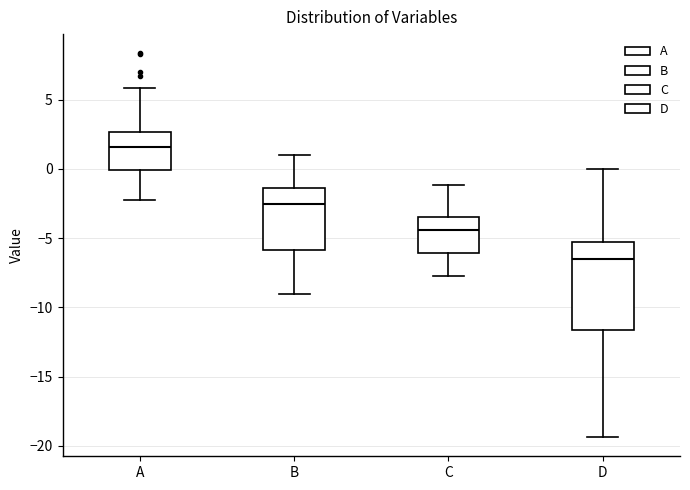

Which box is the tallest, from its lower edge to its upper edge?

D